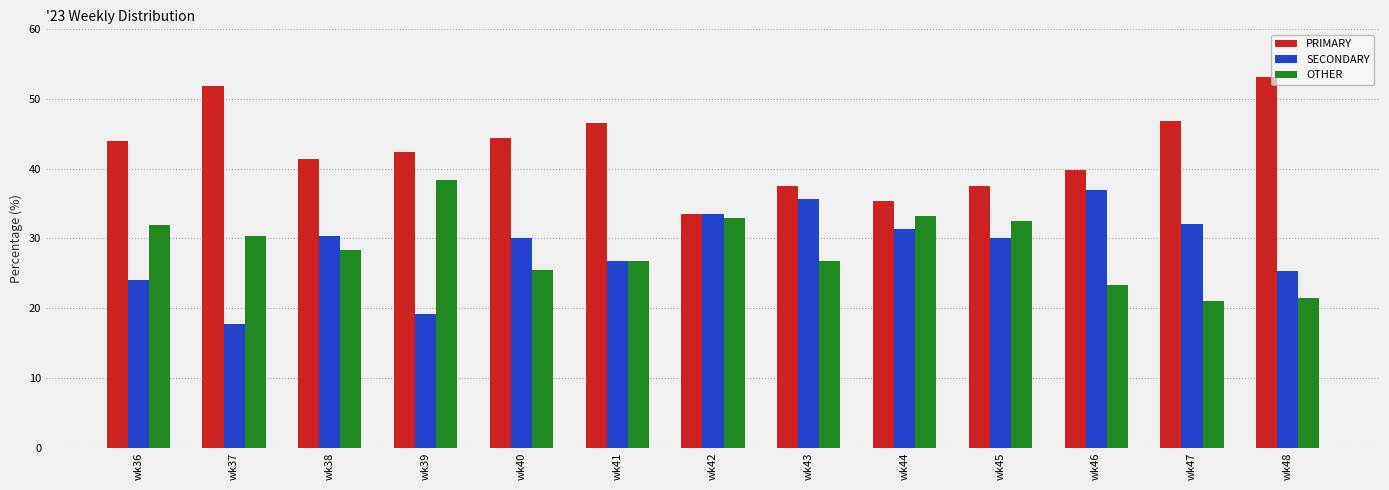

Which category has the highest value in the SECONDARY series?

wk46